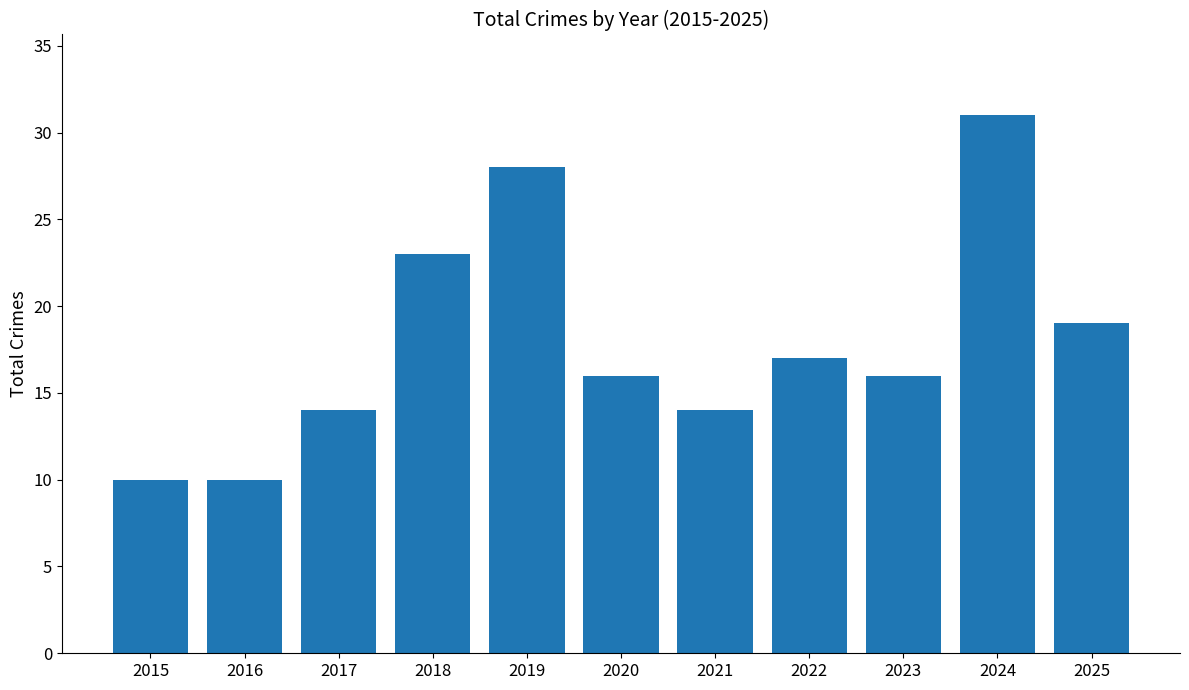

Which has a higher value, 2021 or 2020?

2020